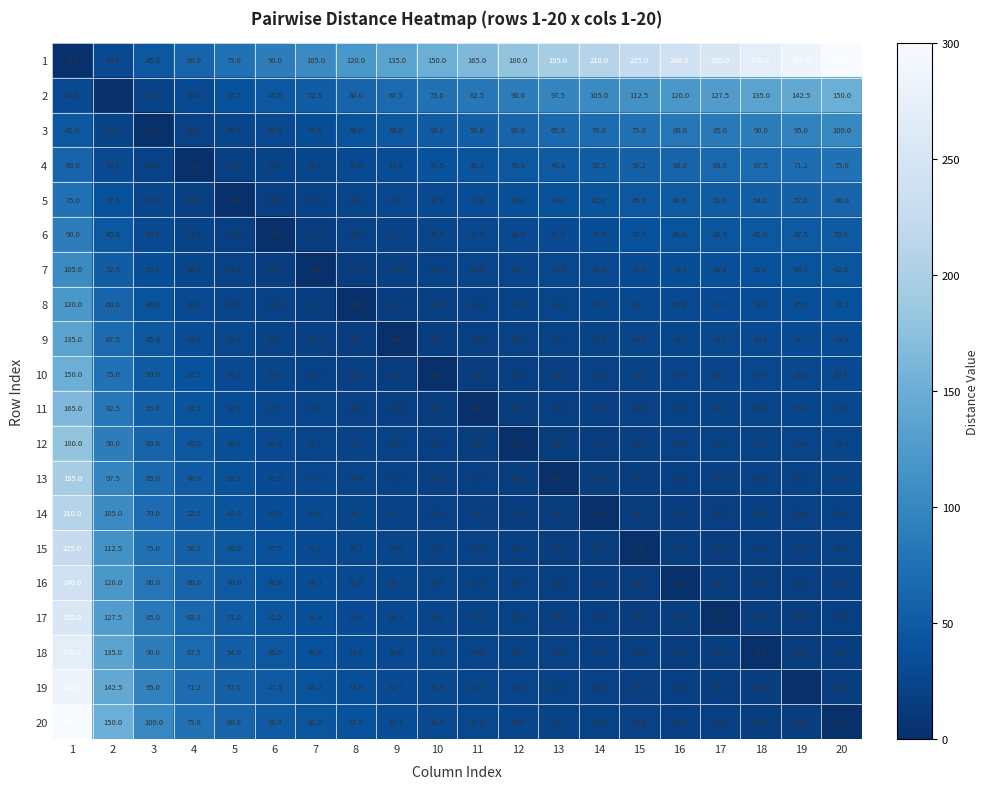

What is the difference between the maximum and minimum values in the 16 series?

240.0